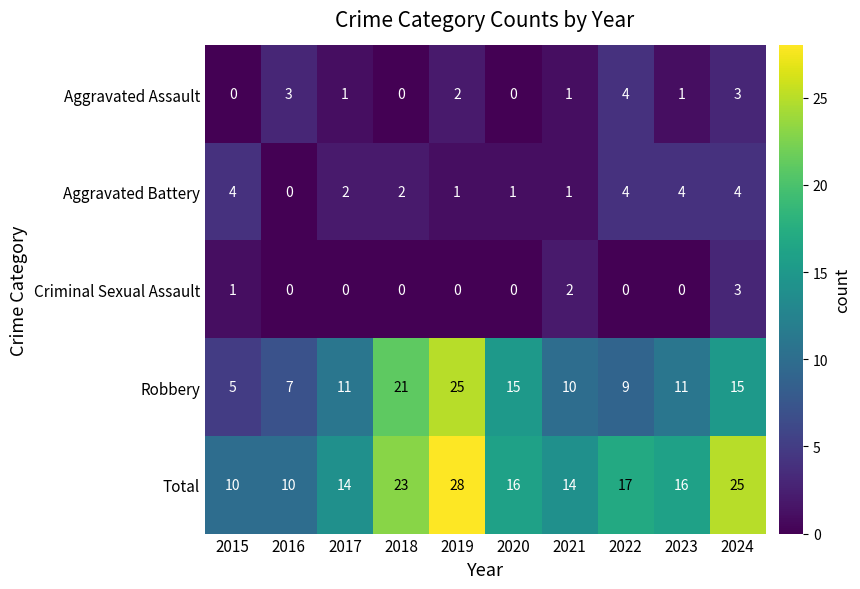

Which series changed the most between 2018 and 2023?

Robbery